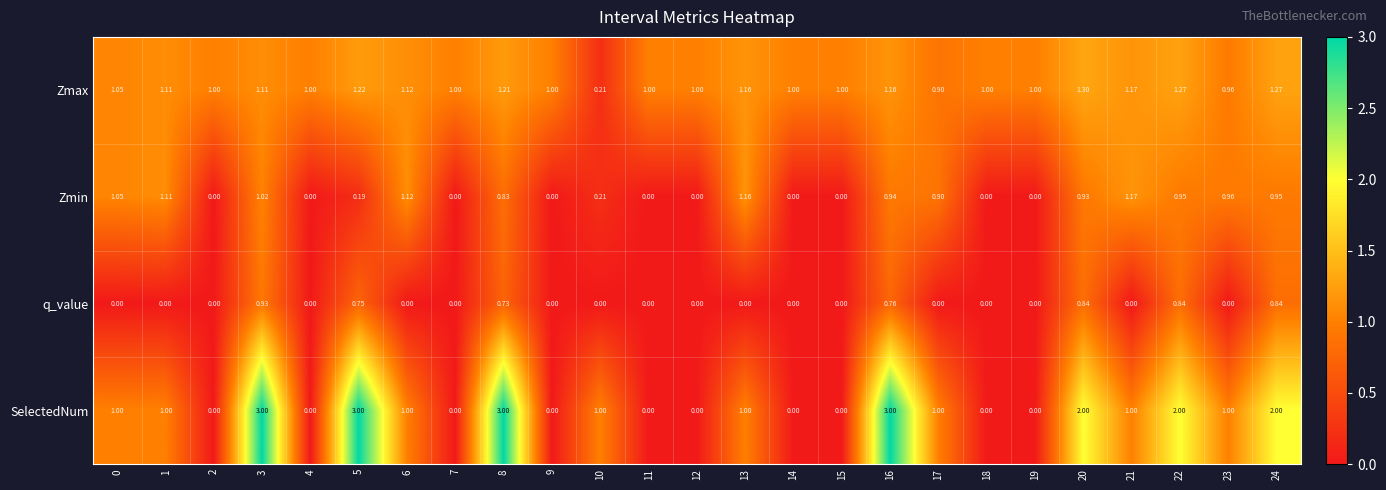

Is the value of Zmax at 13 greater than the value of q_value at 1?

Yes